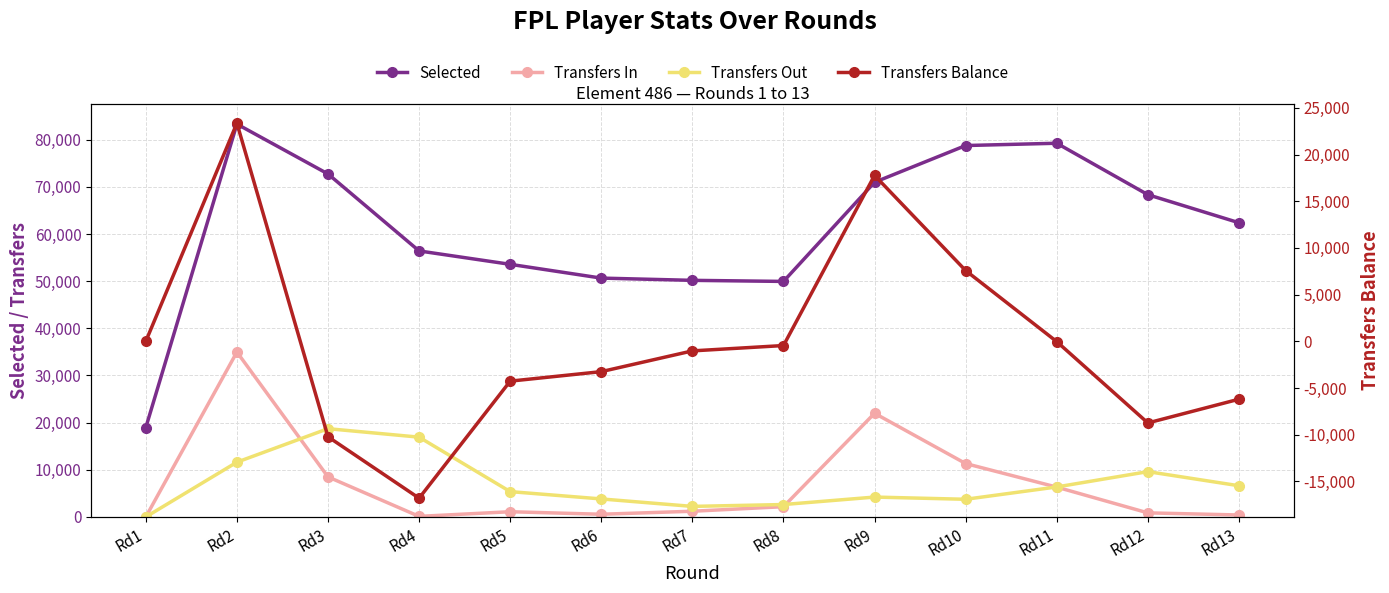

Reading left to right, list all the values displayed in this chart.

Selected: Rd1=18959	Rd2=83312	Rd3=72733	Rd4=56408	Rd5=53569	Rd6=50647	Rd7=50171	Rd8=49943	Rd9=70973	Rd10=78758	Rd11=79246	Rd12=68336	Rd13=62389
Transfers In: Rd1=0	Rd2=34970	Rd3=8490	Rd4=118	Rd5=1103	Rd6=568	Rd7=1208	Rd8=2175	Rd9=21978	Rd10=11319	Rd11=6322	Rd12=863	Rd13=414
Transfers Out: Rd1=0	Rd2=11613	Rd3=18715	Rd4=16918	Rd5=5370	Rd6=3817	Rd7=2235	Rd8=2629	Rd9=4213	Rd10=3745	Rd11=6358	Rd12=9606	Rd13=6615
Transfers Balance: Rd1=0	Rd2=23357	Rd3=-10225	Rd4=-16800	Rd5=-4267	Rd6=-3249	Rd7=-1027	Rd8=-454	Rd9=17765	Rd10=7574	Rd11=-36	Rd12=-8743	Rd13=-6201